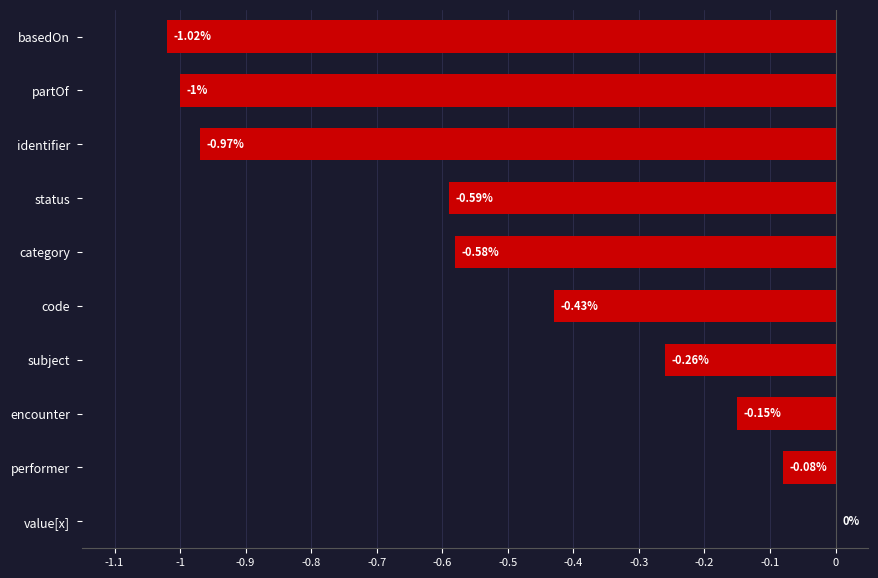

At which label is the value closest to 0?

value[x]